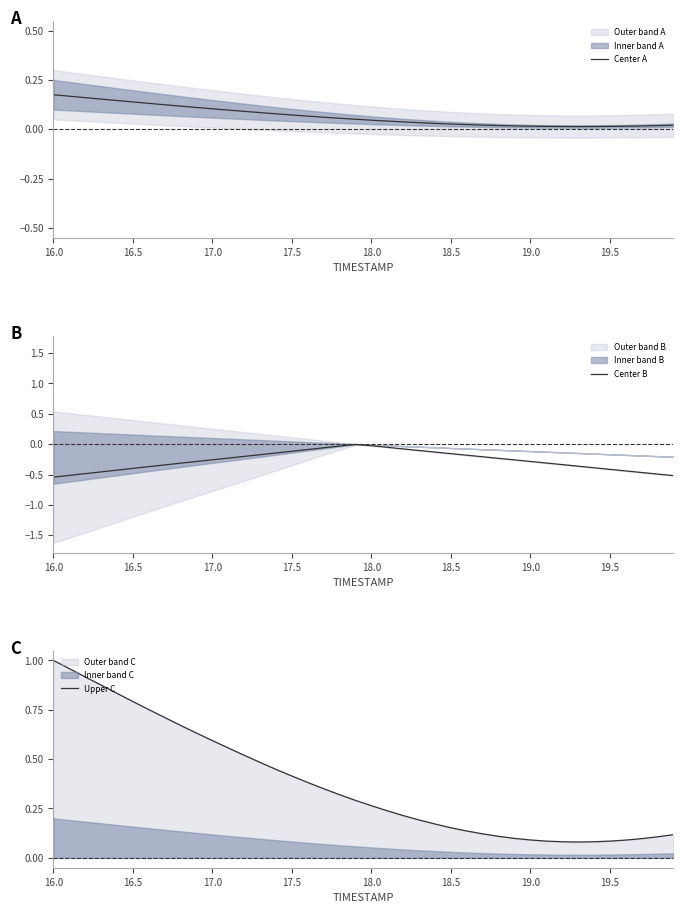

True or false: Upper C and Center A cross at least once.

False